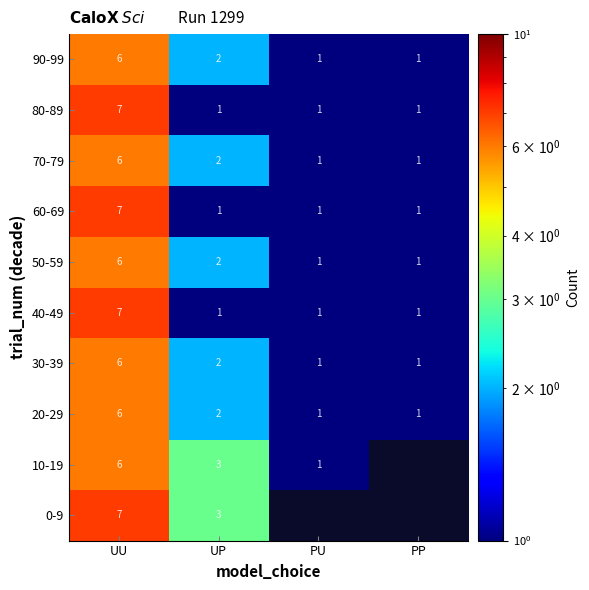

The value of 30-39 at PP is 0. True or false?

False